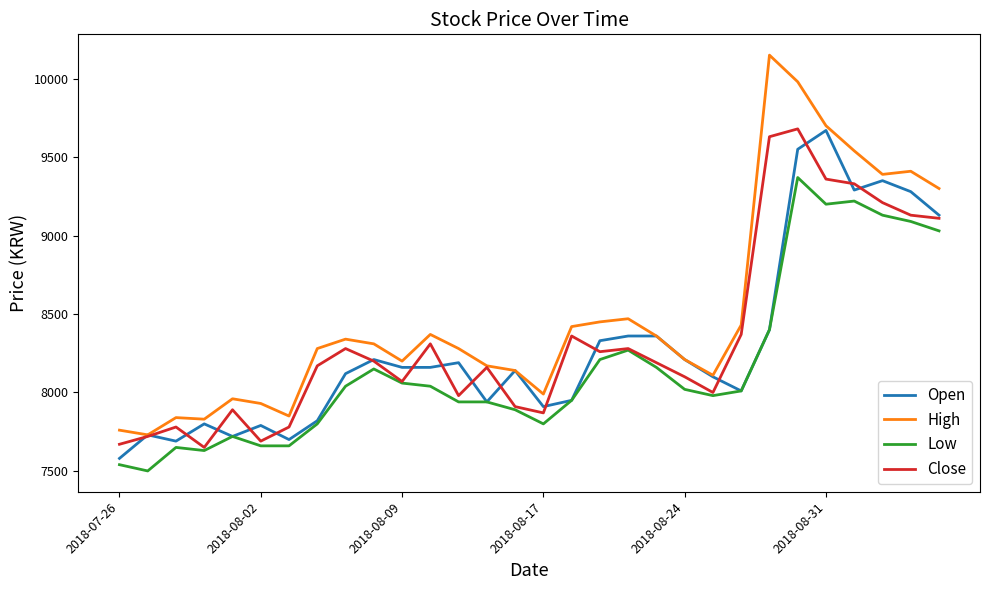

True or false: High and Low cross at least once.

False